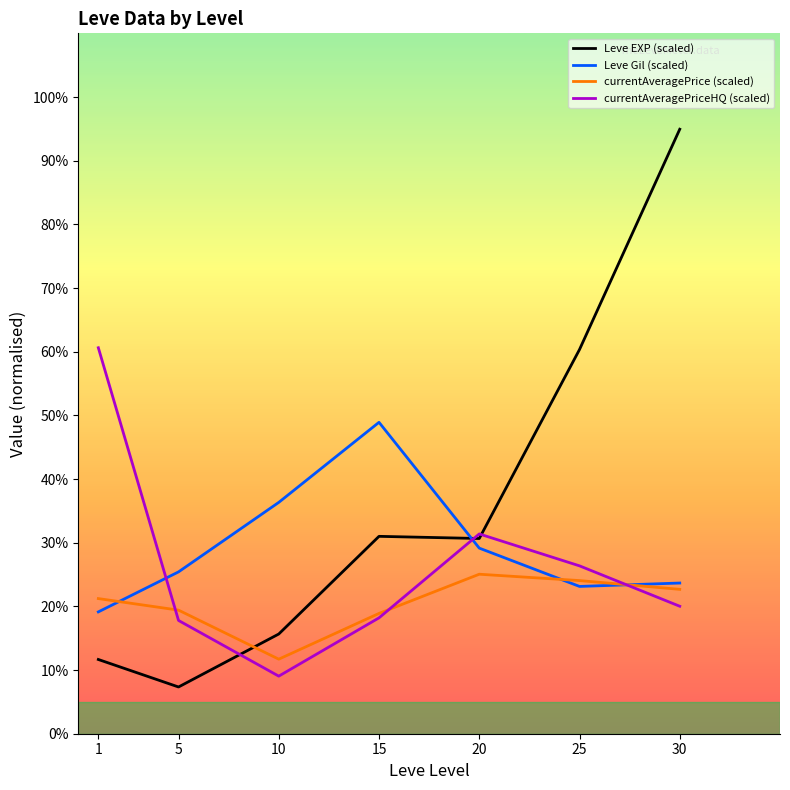

What is the difference between the highest and lowest values at 20?

6.3